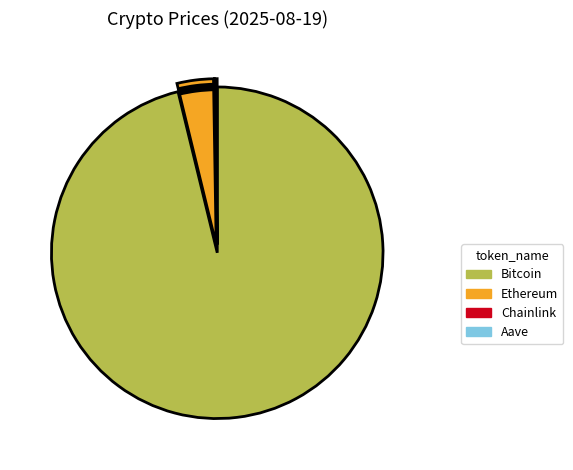

Is it true that Bitcoin is 96% of the pie?

True